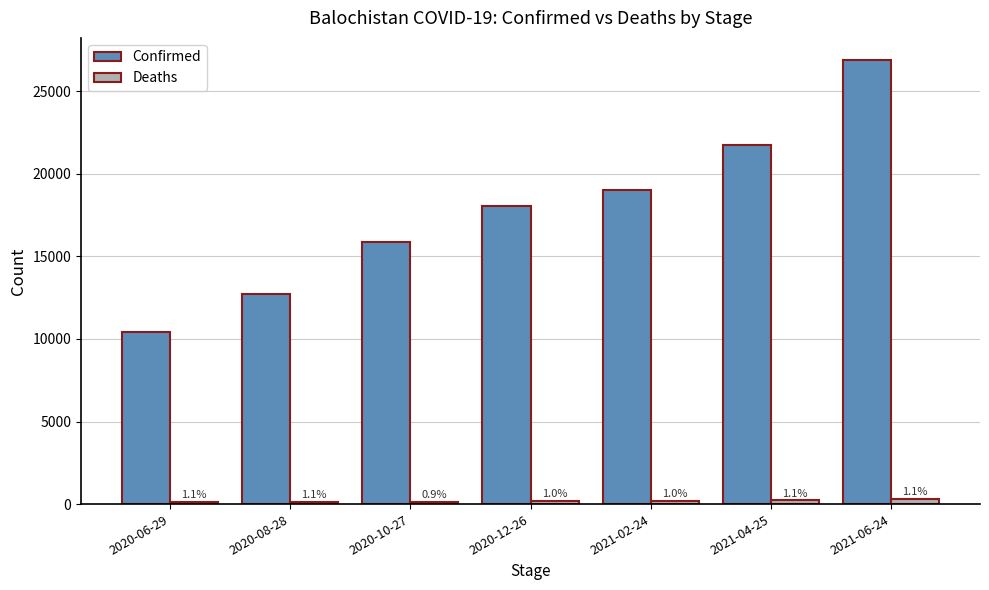

What are all the series names shown in the legend?

Confirmed, Deaths